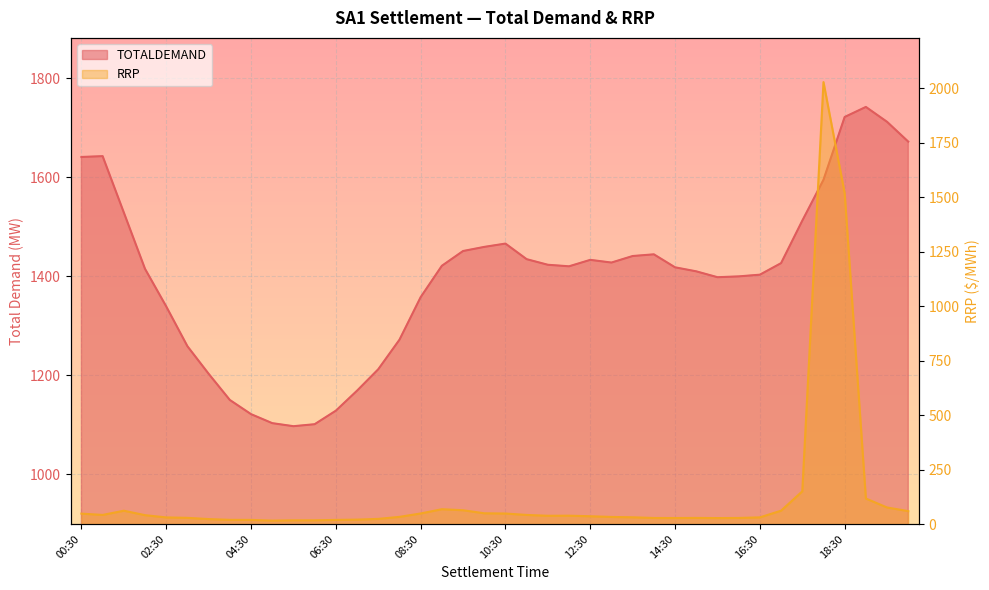

Where is the first local maximum for RRP?

01:30